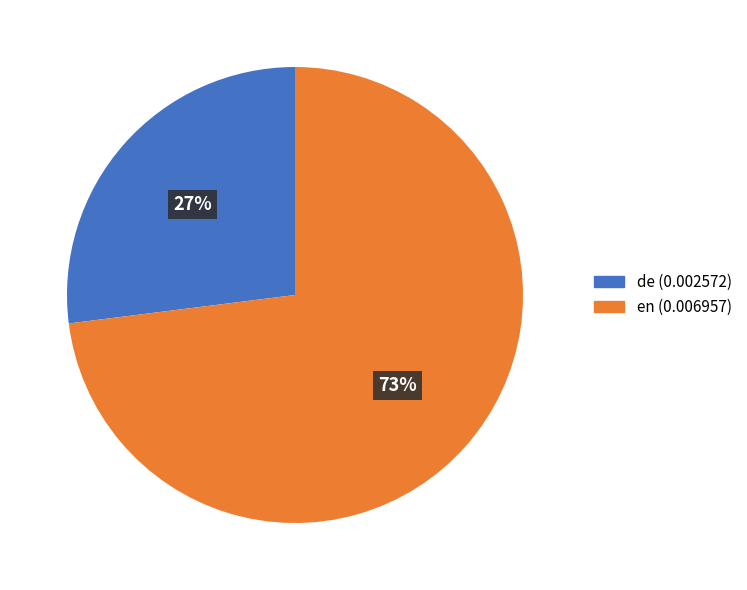

What is the majority slice?

en